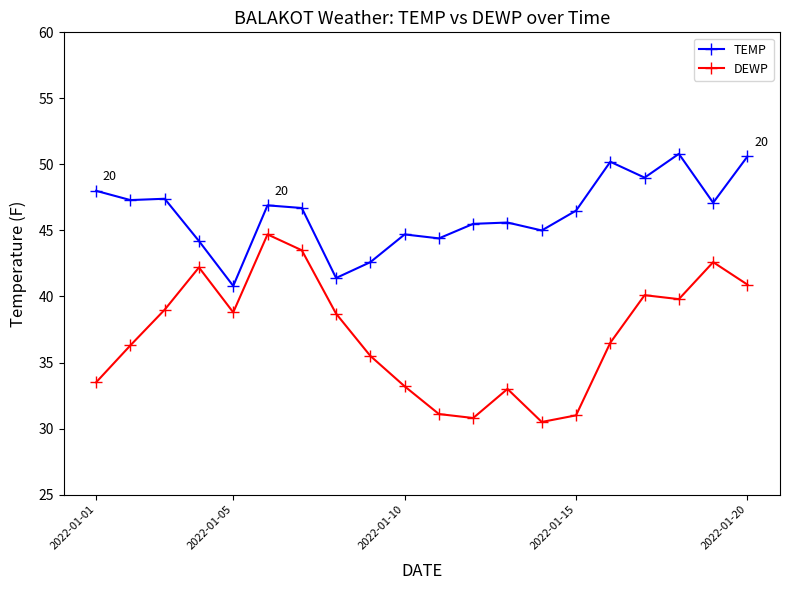

Which series has the largest total across all categories?

TEMP